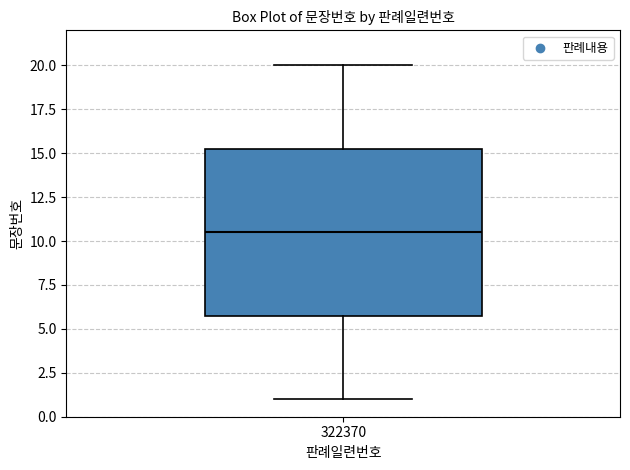

Where does the median line of the box at x = 322370 sit on the y-axis? The values are not printed on the chart, so give them approximately, as read against the axis.

10.5